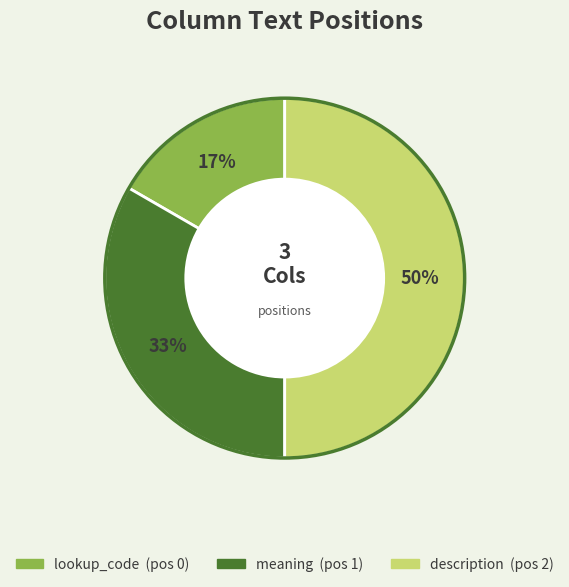

Which category has the biggest portion of the pie?

description